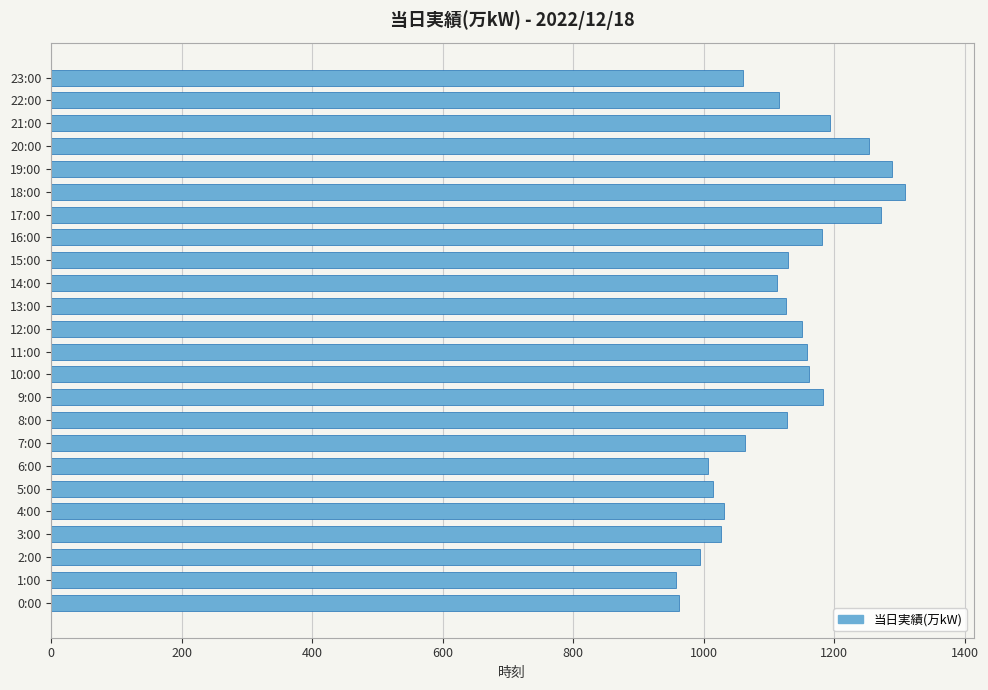

The value at 14:00 is 1113. True or false?

True